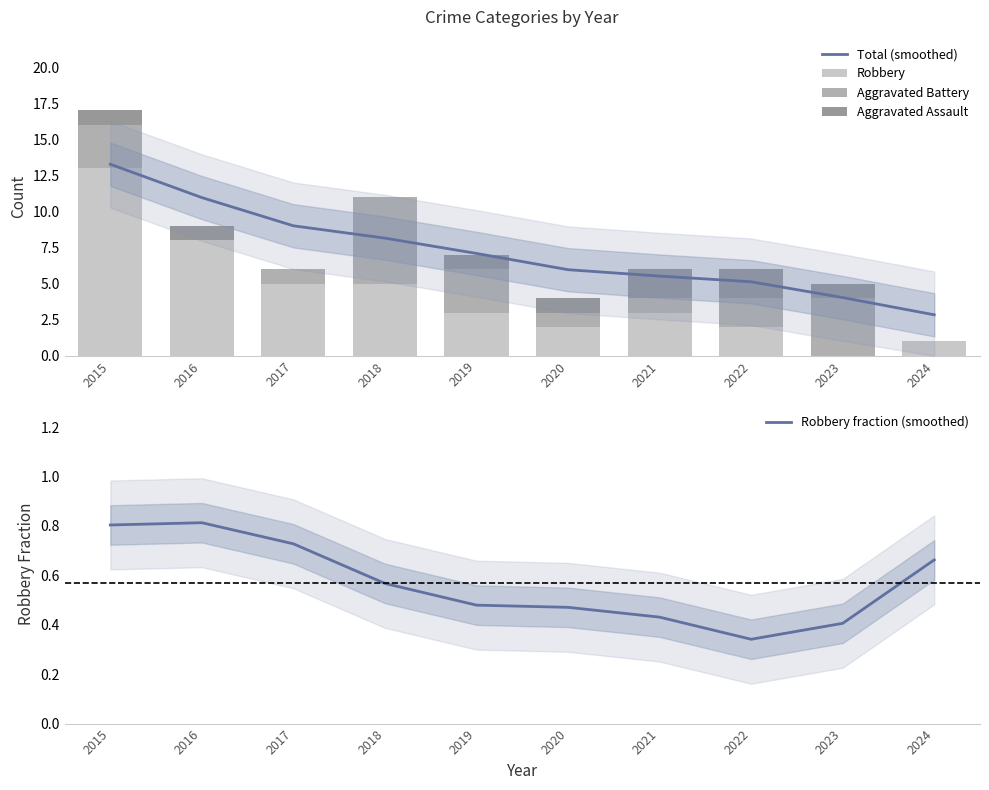

Which has a higher value, 2017 or 2024?

2017